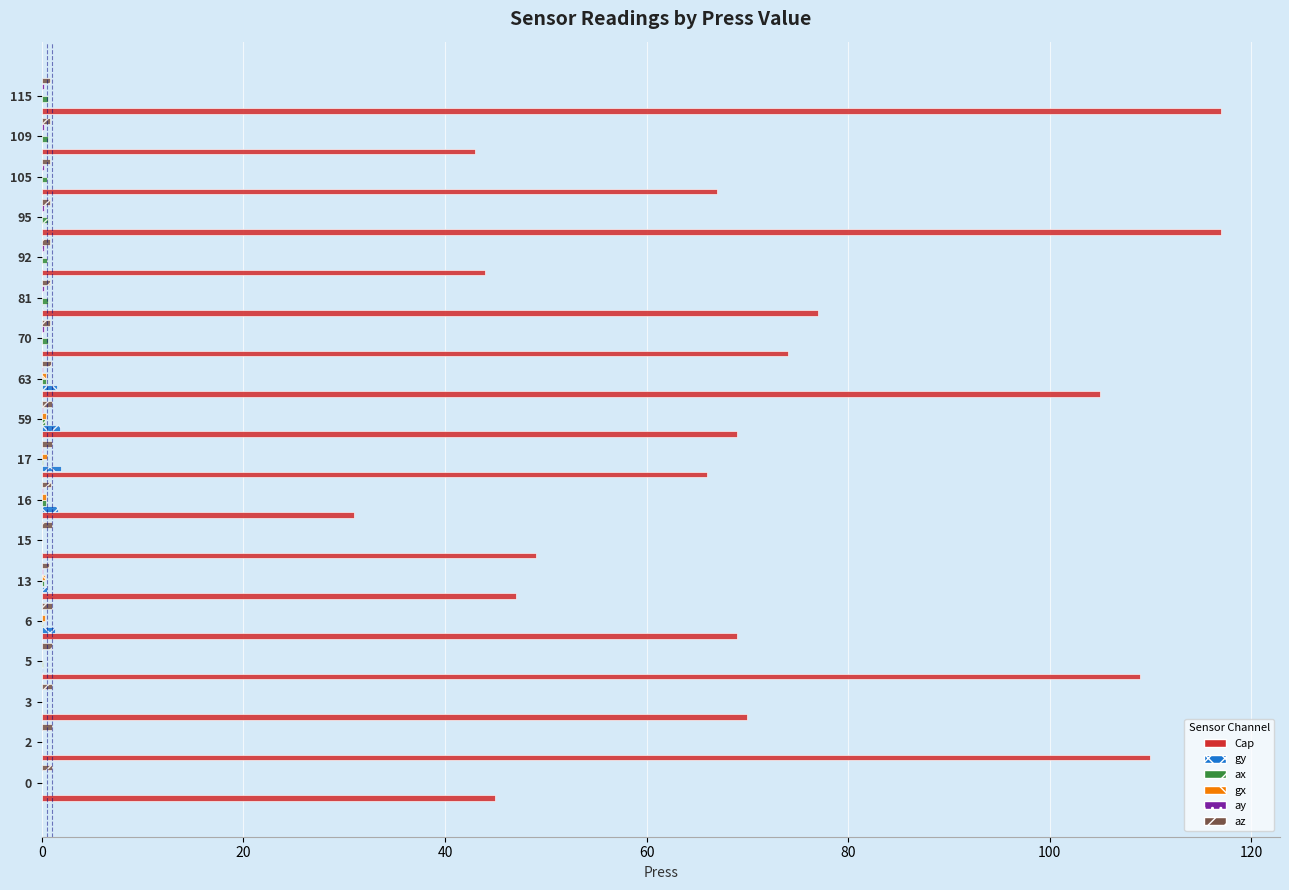

The value of Cap at 6 is 69.0. True or false?

True